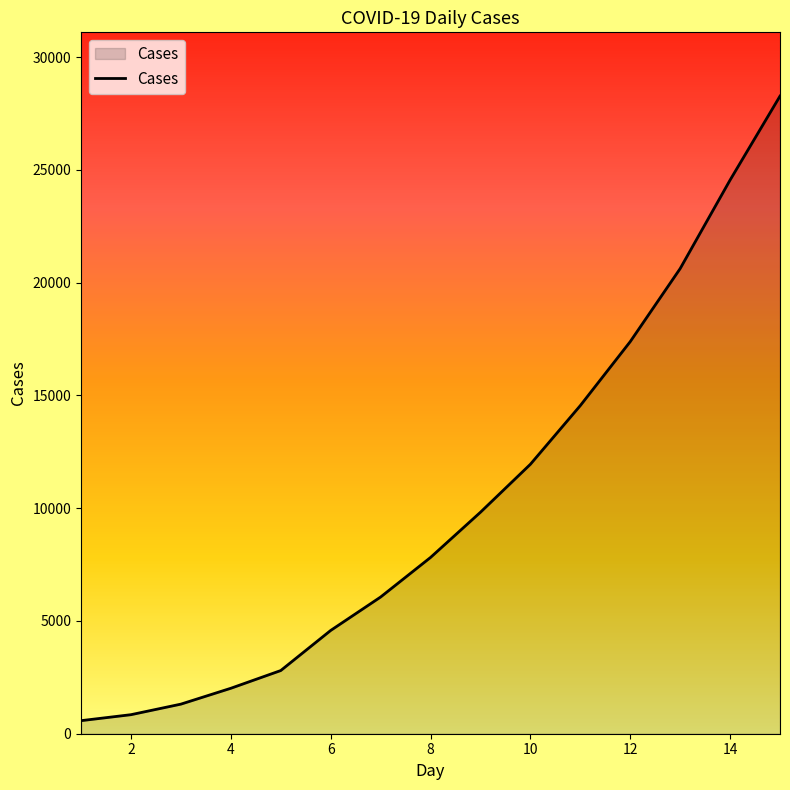

Reading right to left, list all the values displayed in this chart.

28276	24553	20626	17387	14551	11948	9821	7816	6061	4579	2801	2015	1312	844	579